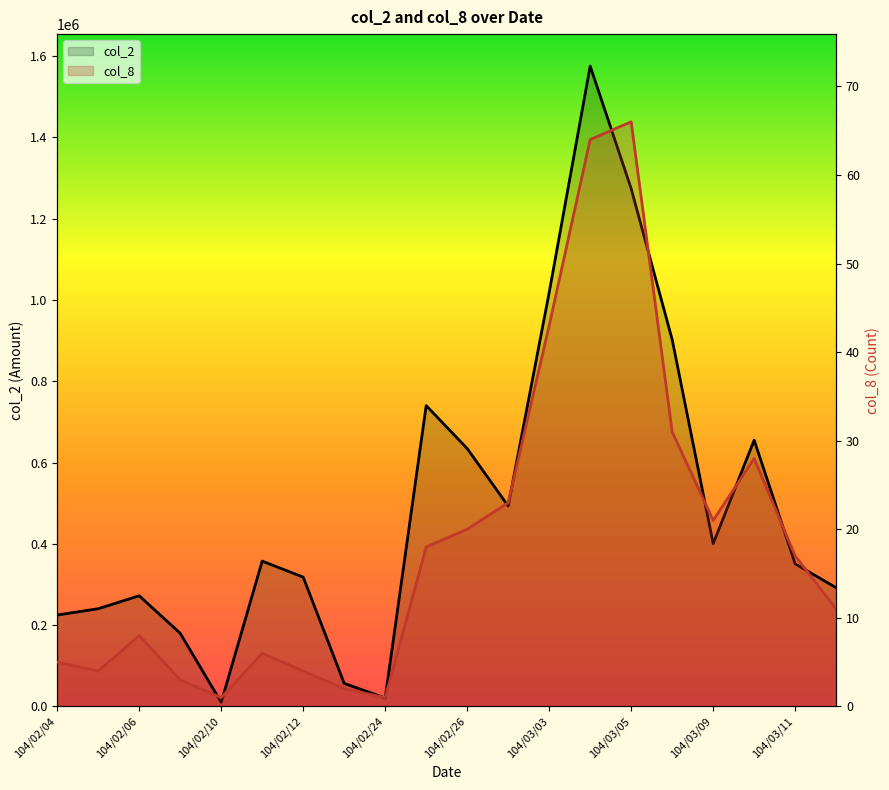

Is the value of col_2 at 104/02/25 greater than the value of col_8 at 104/03/12?

Yes